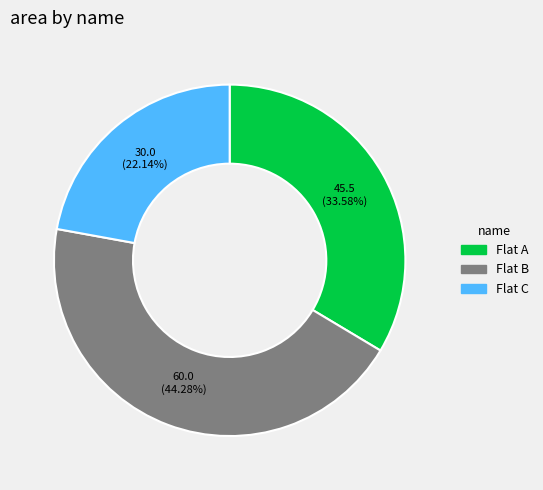

Rank the categories by value from lowest to highest.

Flat C, Flat A, Flat B